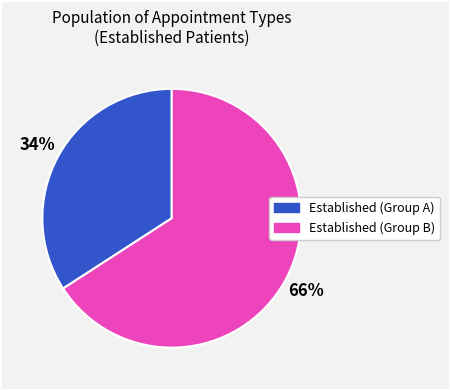

Does any single category account for the majority?

Yes